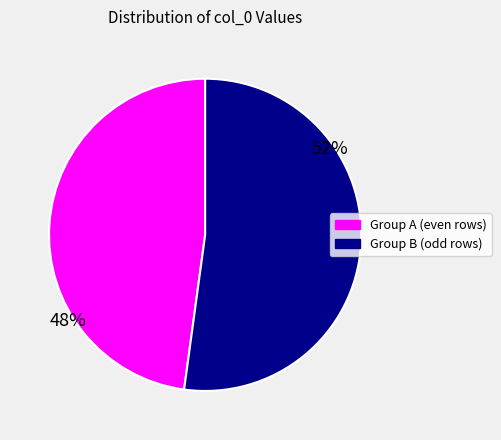

Does any single category account for the majority?

Yes